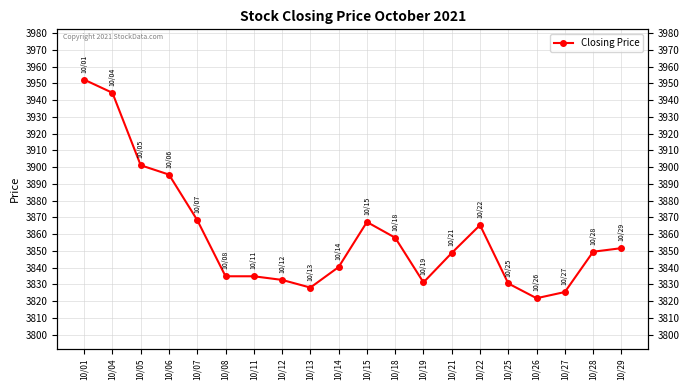

The value at 10/06 is 3895.5. True or false?

True